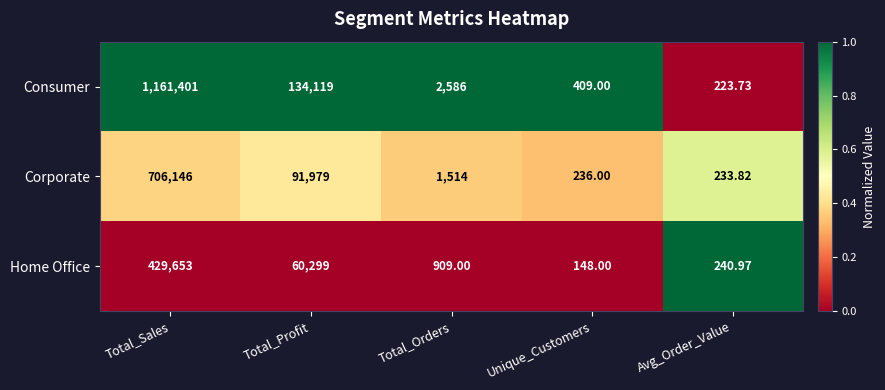

Rank the series by their maximum value, from lowest to highest.

Home Office, Corporate, Consumer